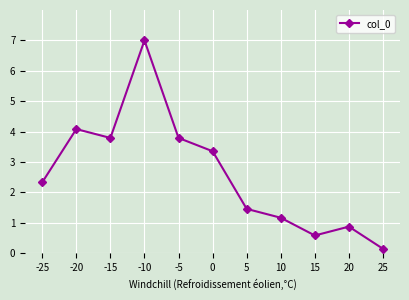

What is the difference between the maximum and minimum values?

6.9